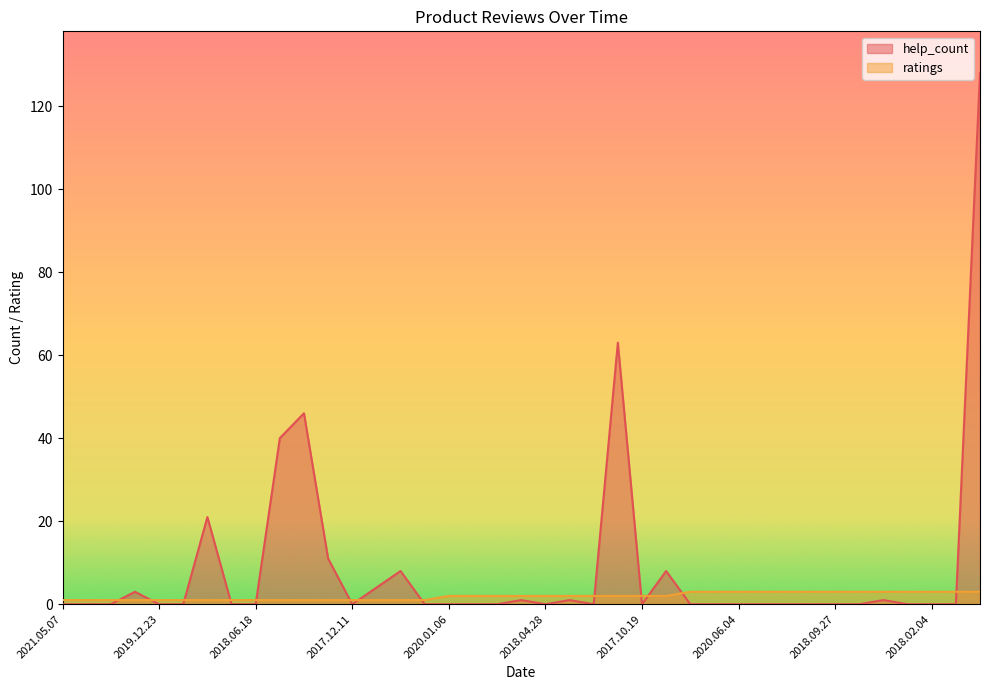

List the series in order of their overall mean, lowest first.

ratings, help_count